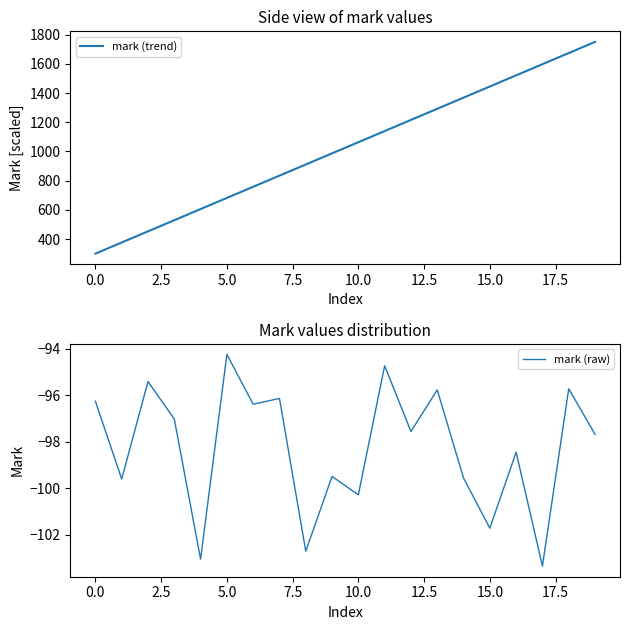

What is the maximum value for mark (trend)?

1750.0